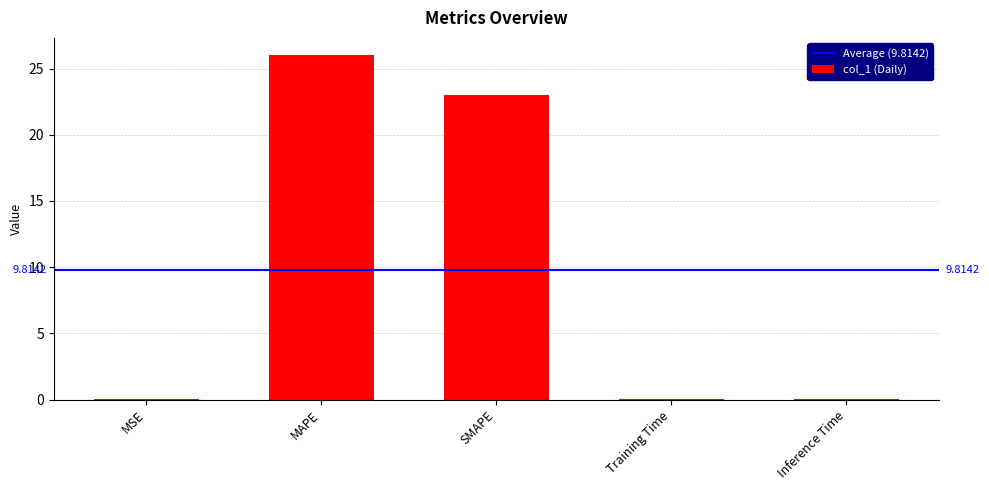

What is the sum of all values?

49.1